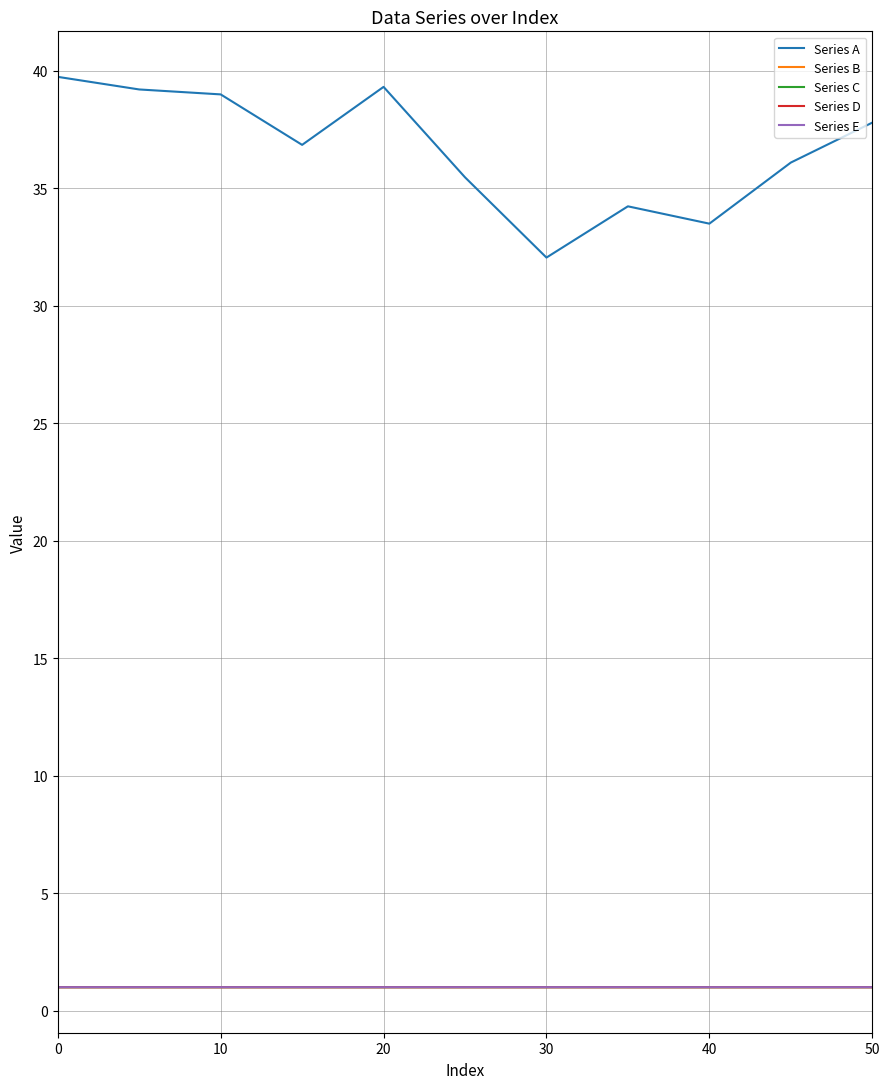

At how many categories does at least one series exceed 20?

11